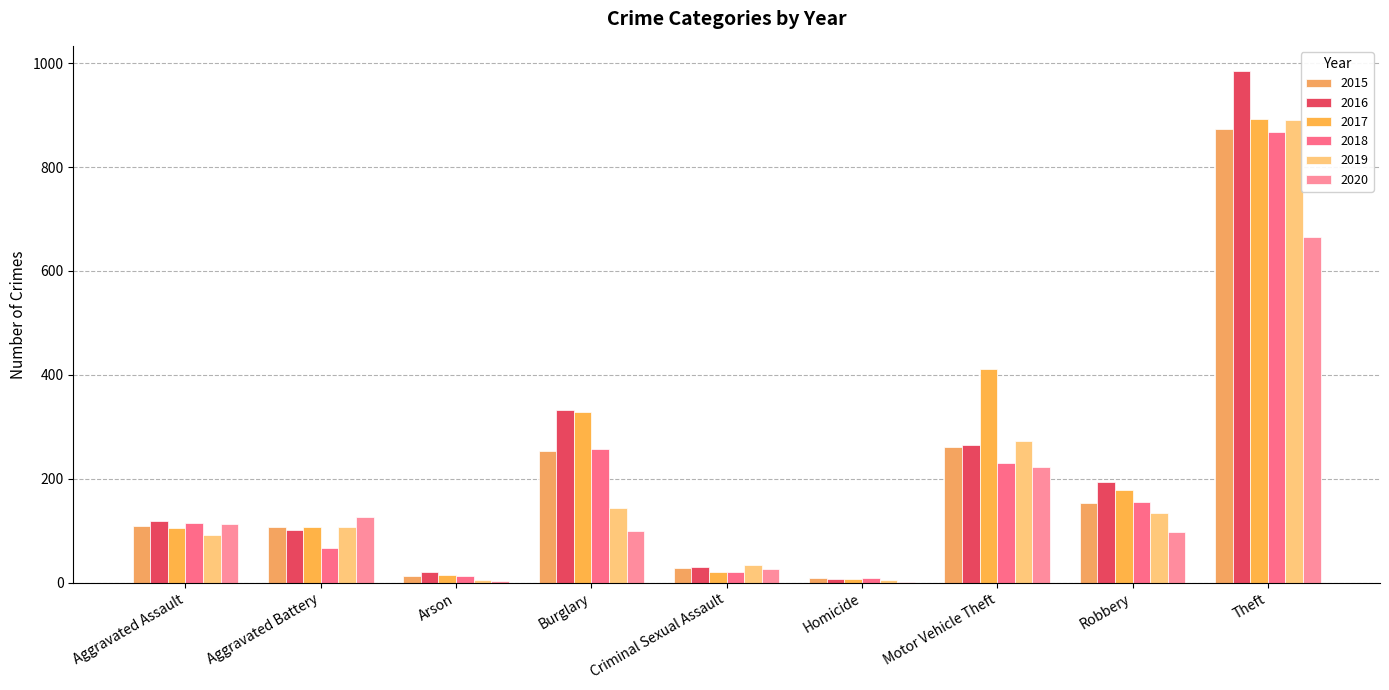

At which label is 2018 closest to 439?

Burglary